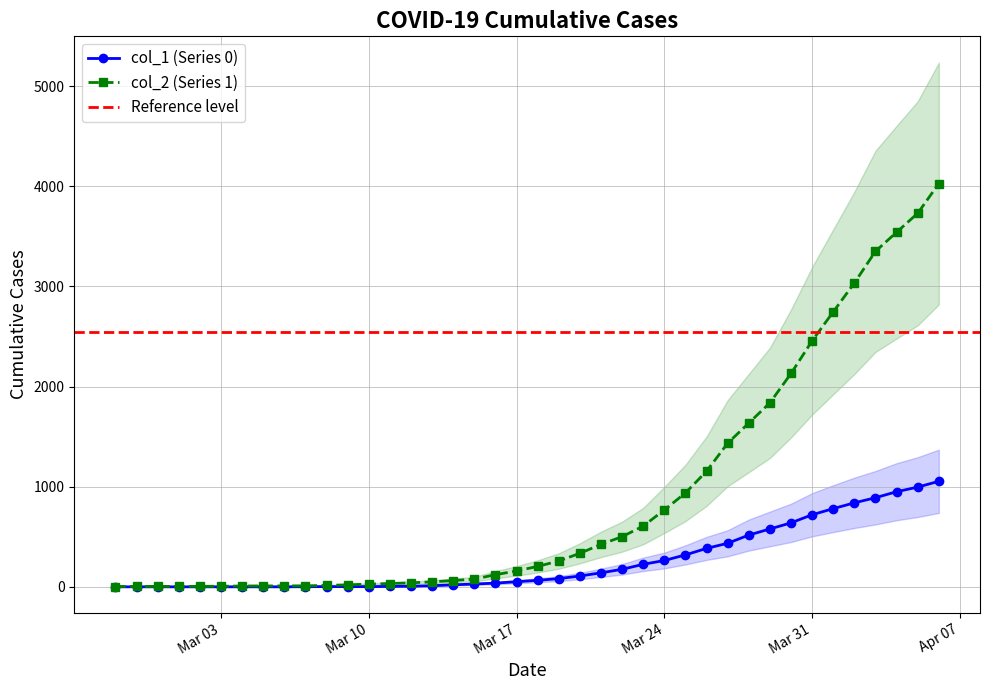

What position from the right is 2020-03-13?

25